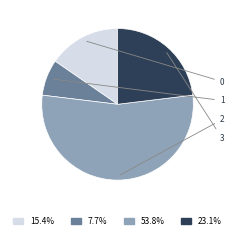

Is there any slice that represents more than half of the pie?

Yes